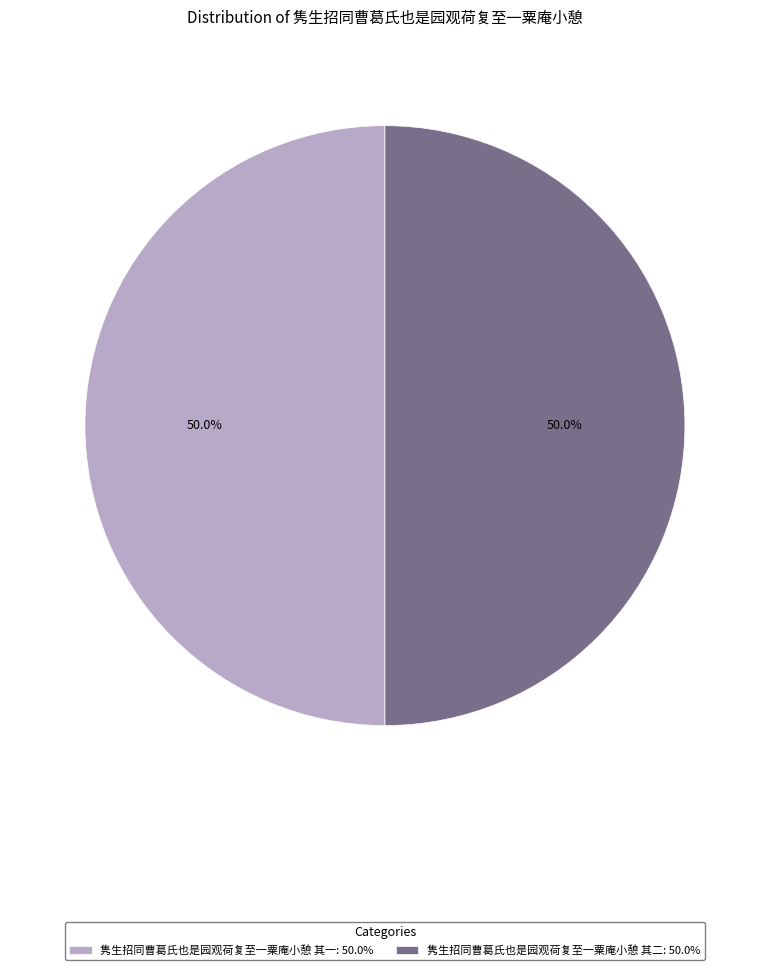

Is it true that 隽生招同曹葛氏也是园观荷复至一粟庵小憩 其一 is 50% of the pie?

True